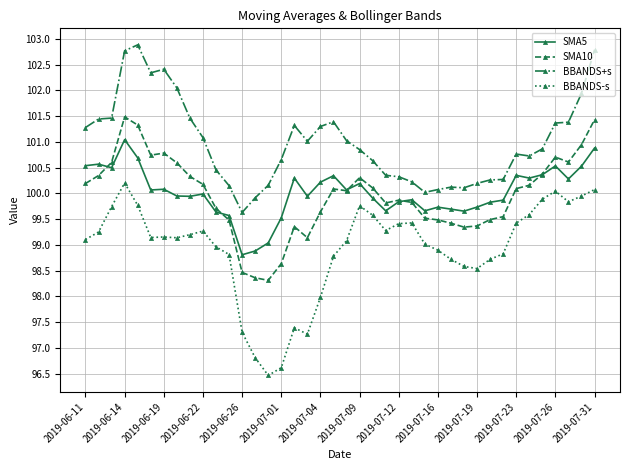

What is the value of the BBANDS+s point at the 8th from the left?

102.0